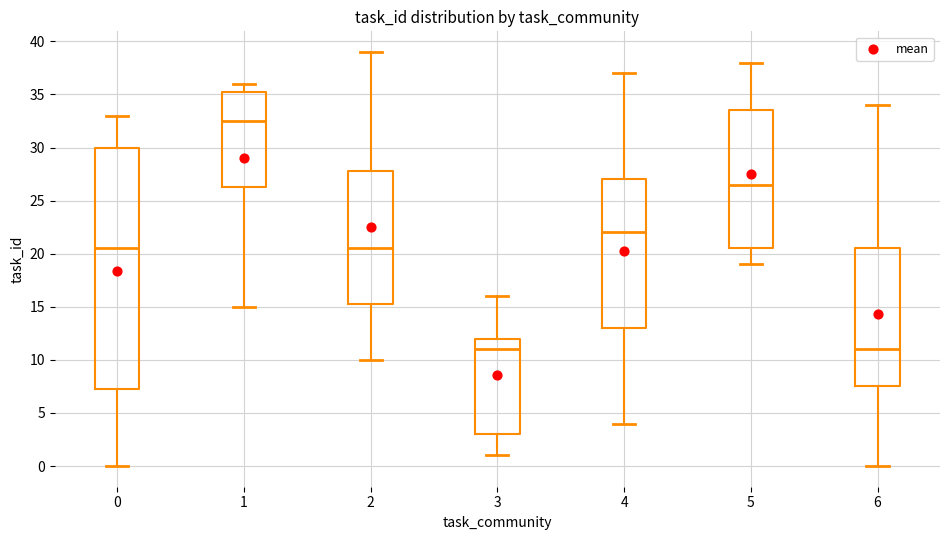

Comparing the boxes themselves (not the whiskers), which one is the tallest?

0